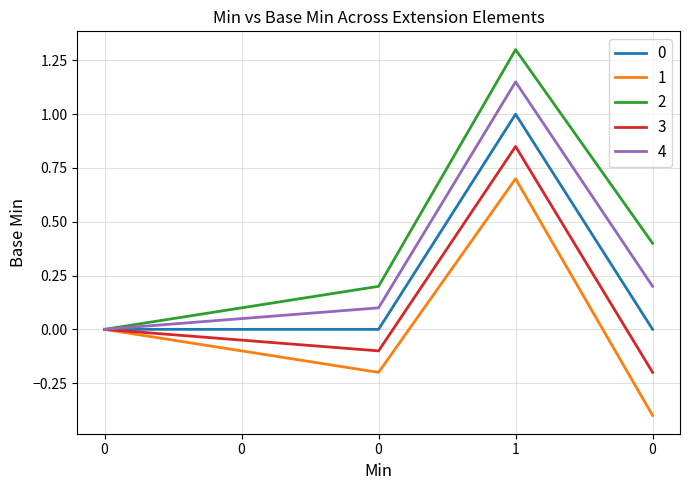

What are all the series names shown in the legend?

0, 1, 2, 3, 4